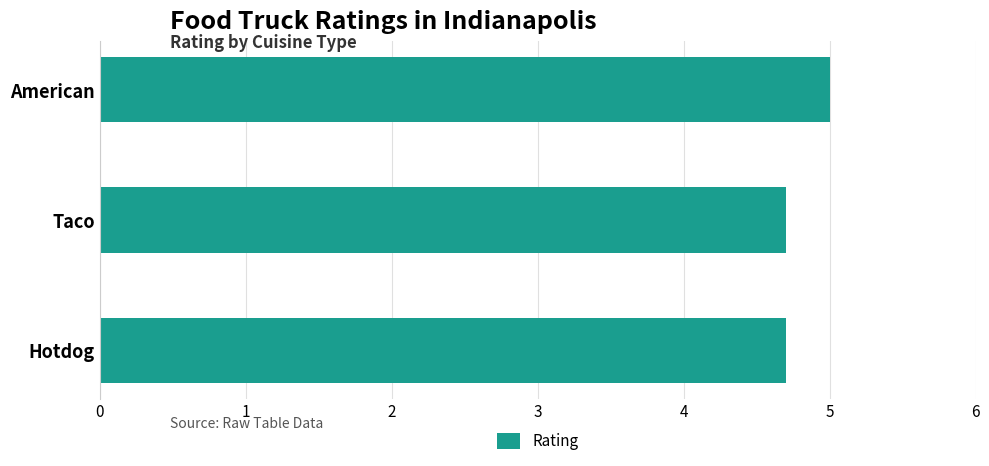

Reading top to bottom, transcribe all the data shown in this chart.

American=5.0	Taco=4.7	Hotdog=4.7